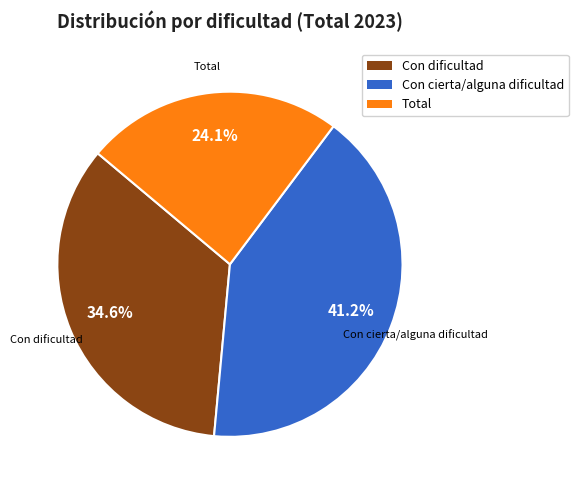

Is there a majority slice in this chart?

No